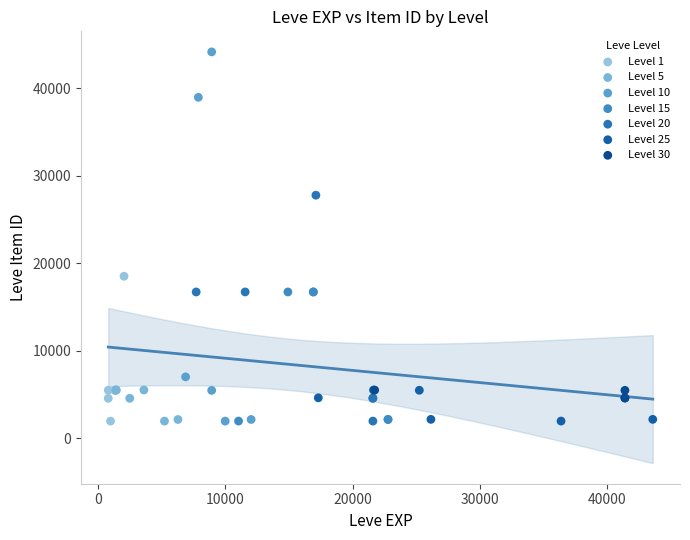

Which series has the largest Y range (max minus min)?

Level 10